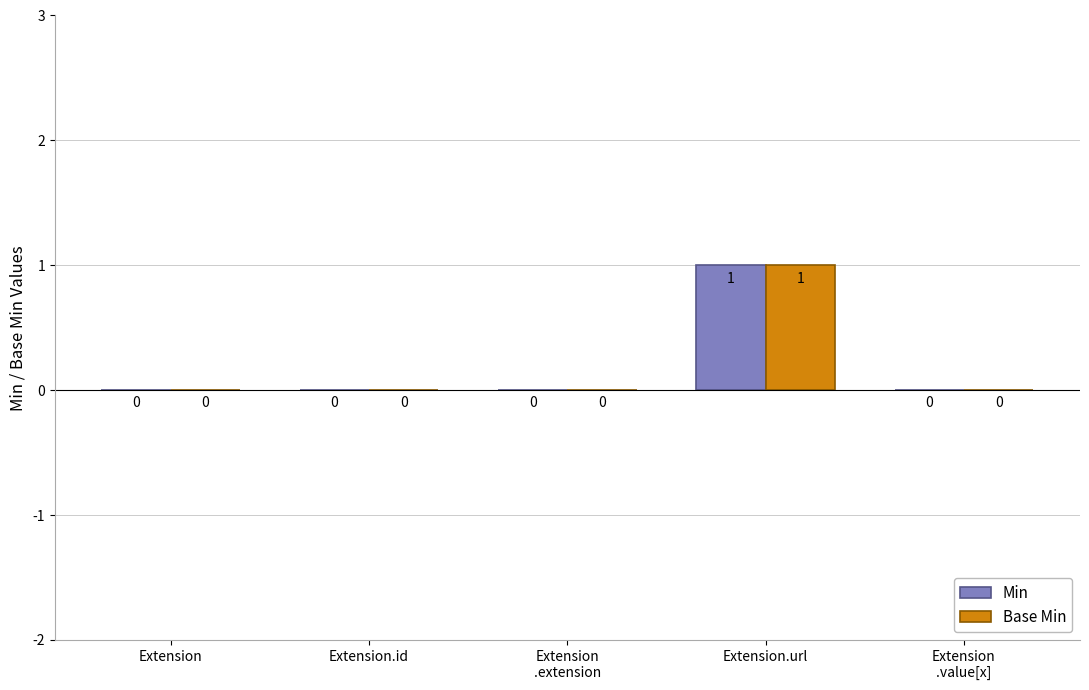

What is the sum of all Min values?

1